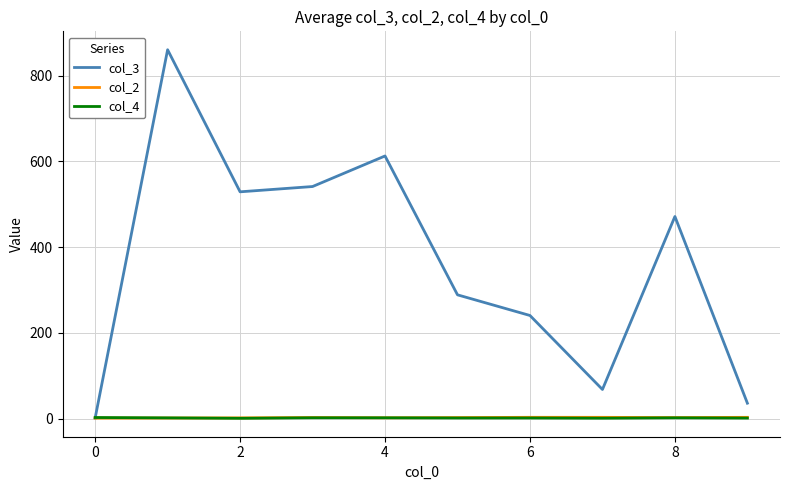

Which series has the largest total across all categories?

col_3